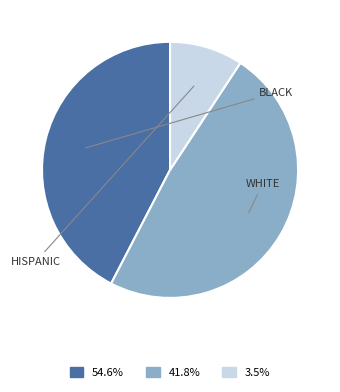

Is there a majority slice in this chart?

No